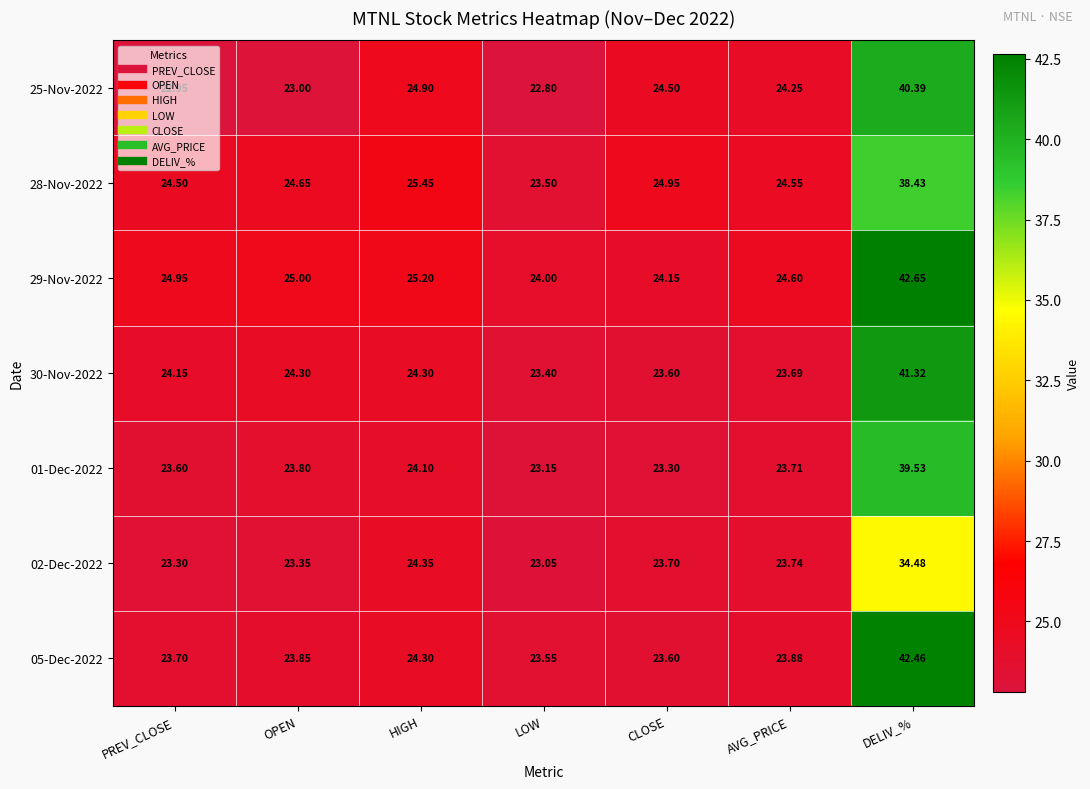

How many data points in 29-Nov-2022 are above 24?

6